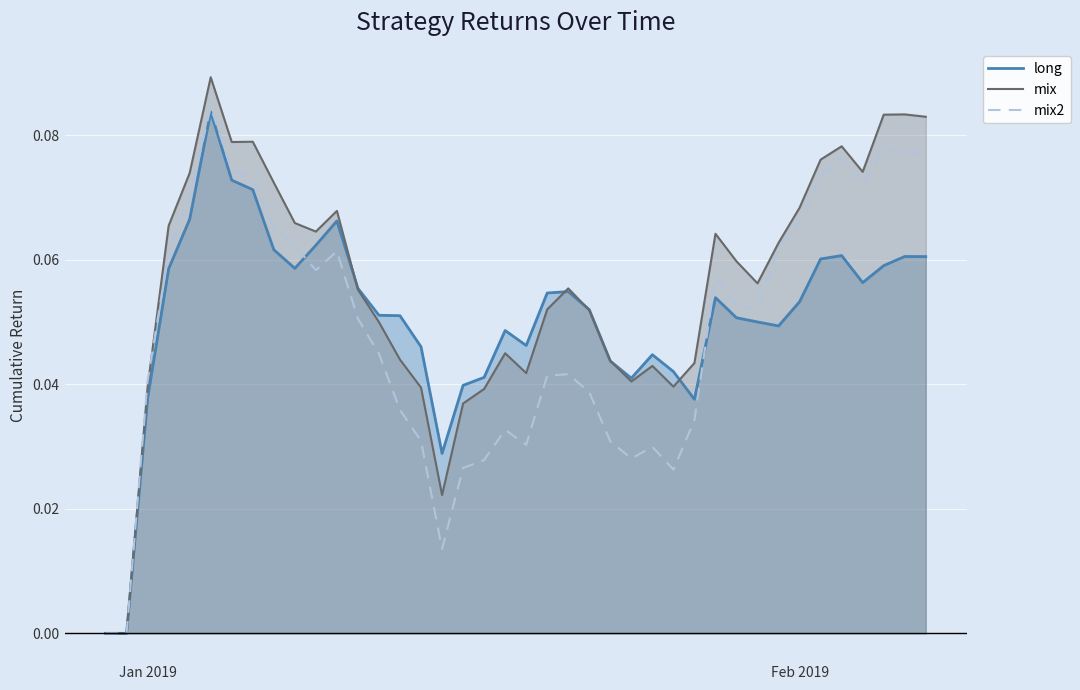

At Feb 2019, list the series in order from largest to smallest.

mix, mix2, long